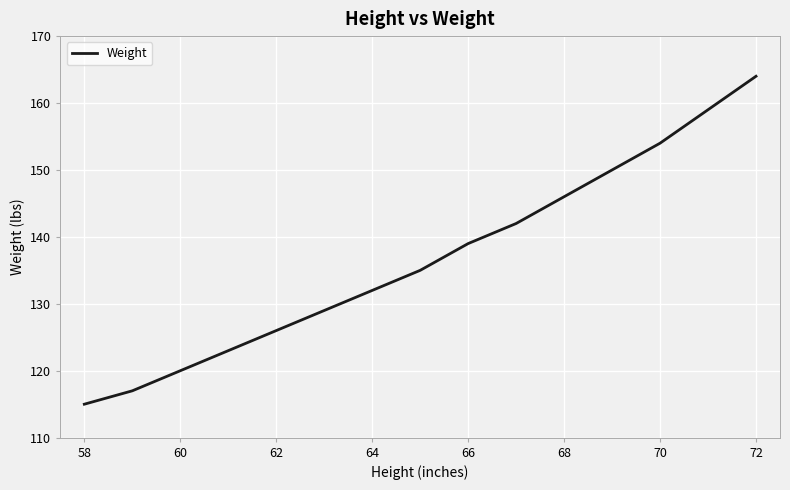

How many lines are shown in the chart?

1